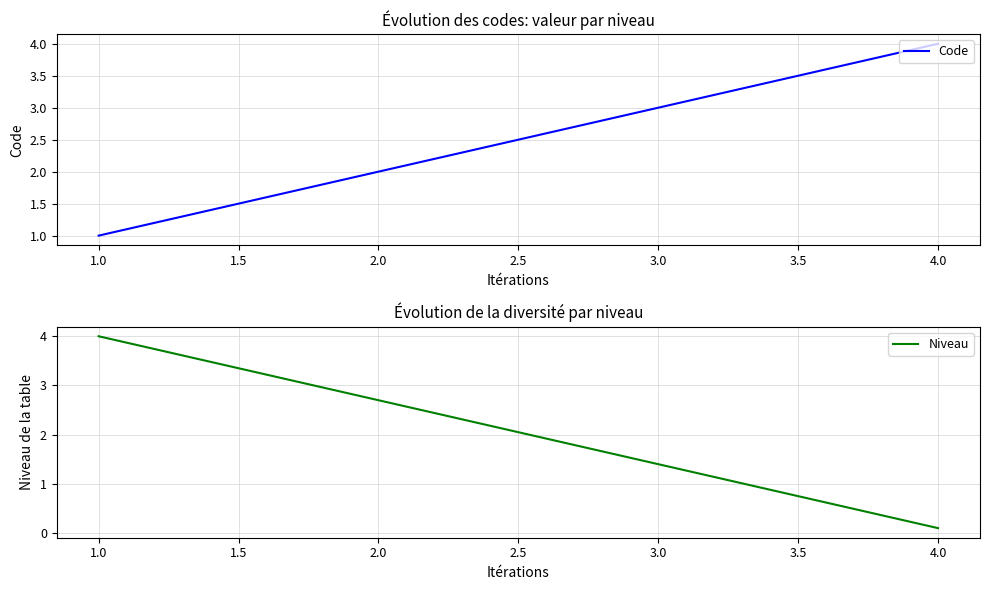

True or false: Niveau has more than 1 points higher than both neighbors.

False